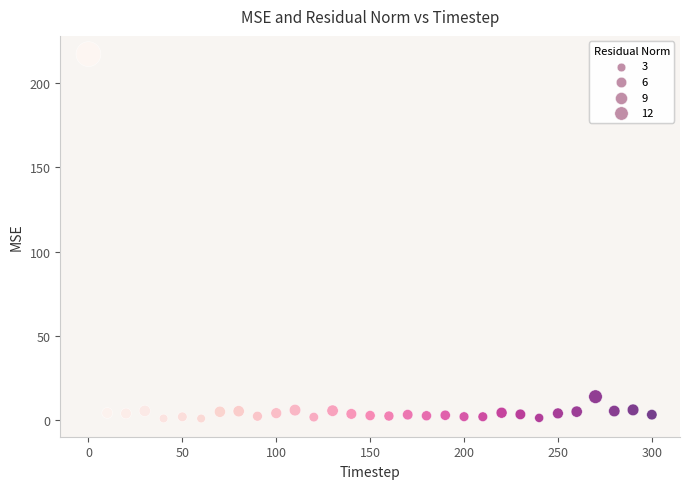

What Y value in the scatter plot is closest to 109?

13.8